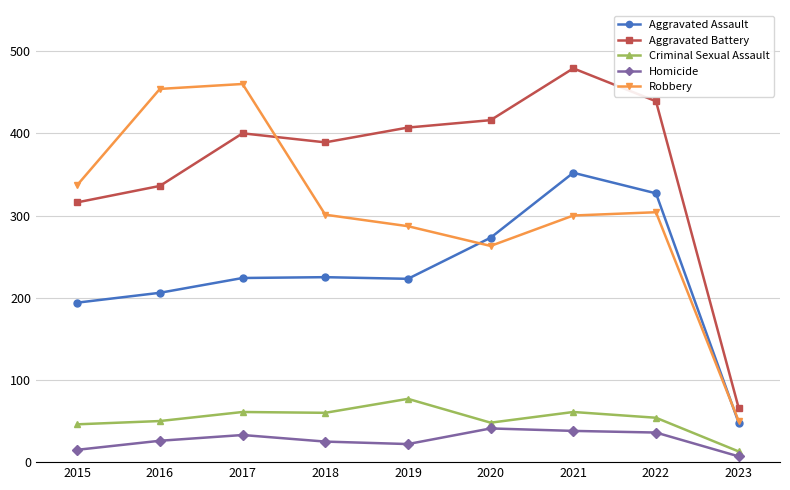

What are all the series names shown in the legend?

Aggravated Assault, Aggravated Battery, Criminal Sexual Assault, Homicide, Robbery